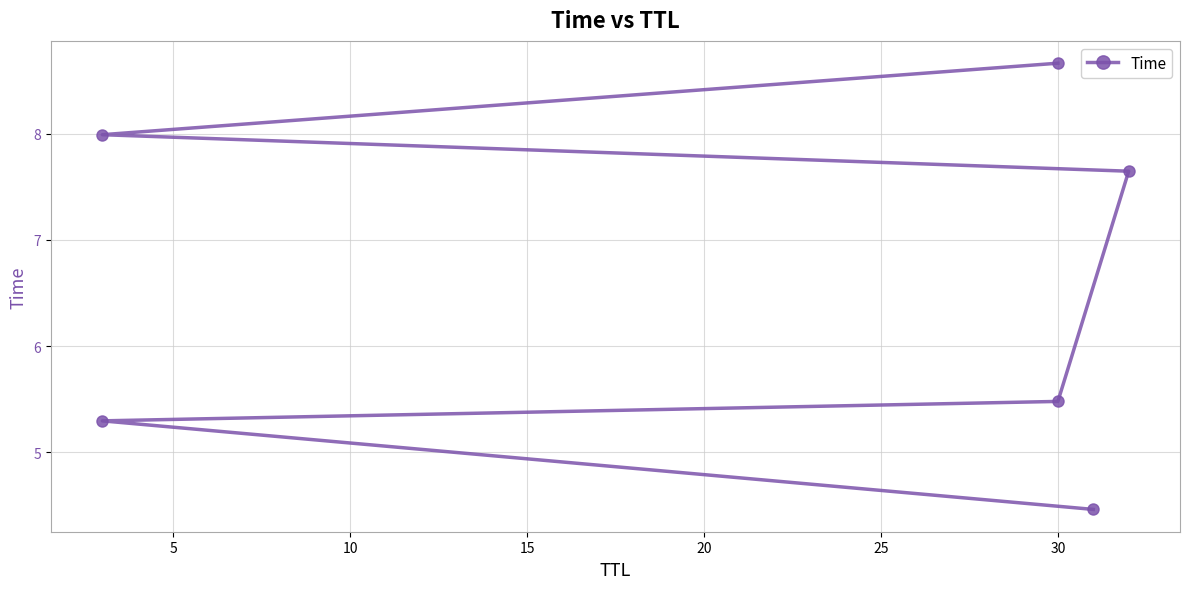

Does the chart display data point markers on the line(s)?

Yes